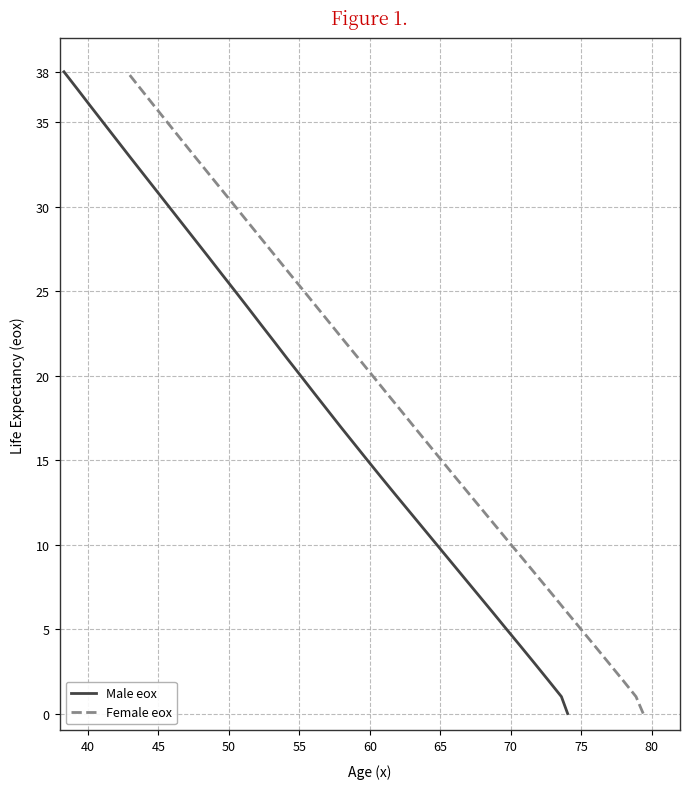

How many series are shown in this chart?

2